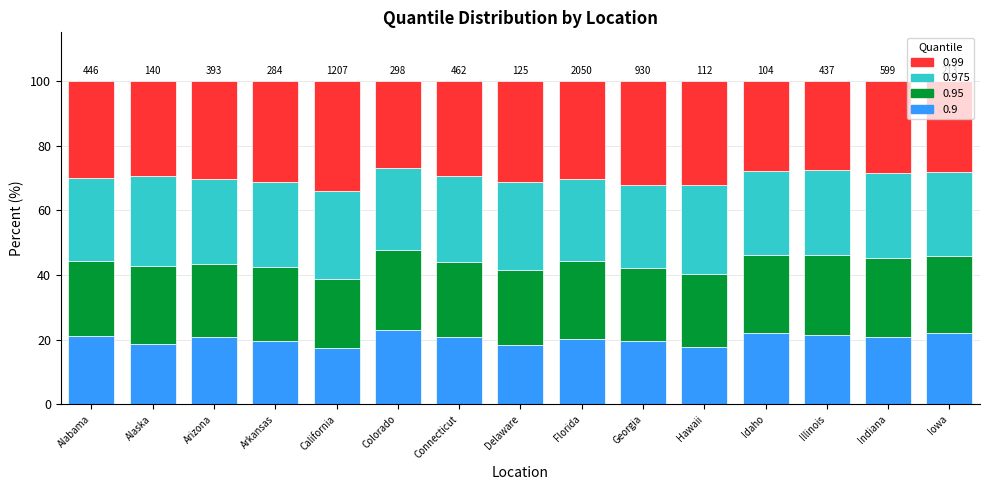

What is the total value across all series at California?

100.0